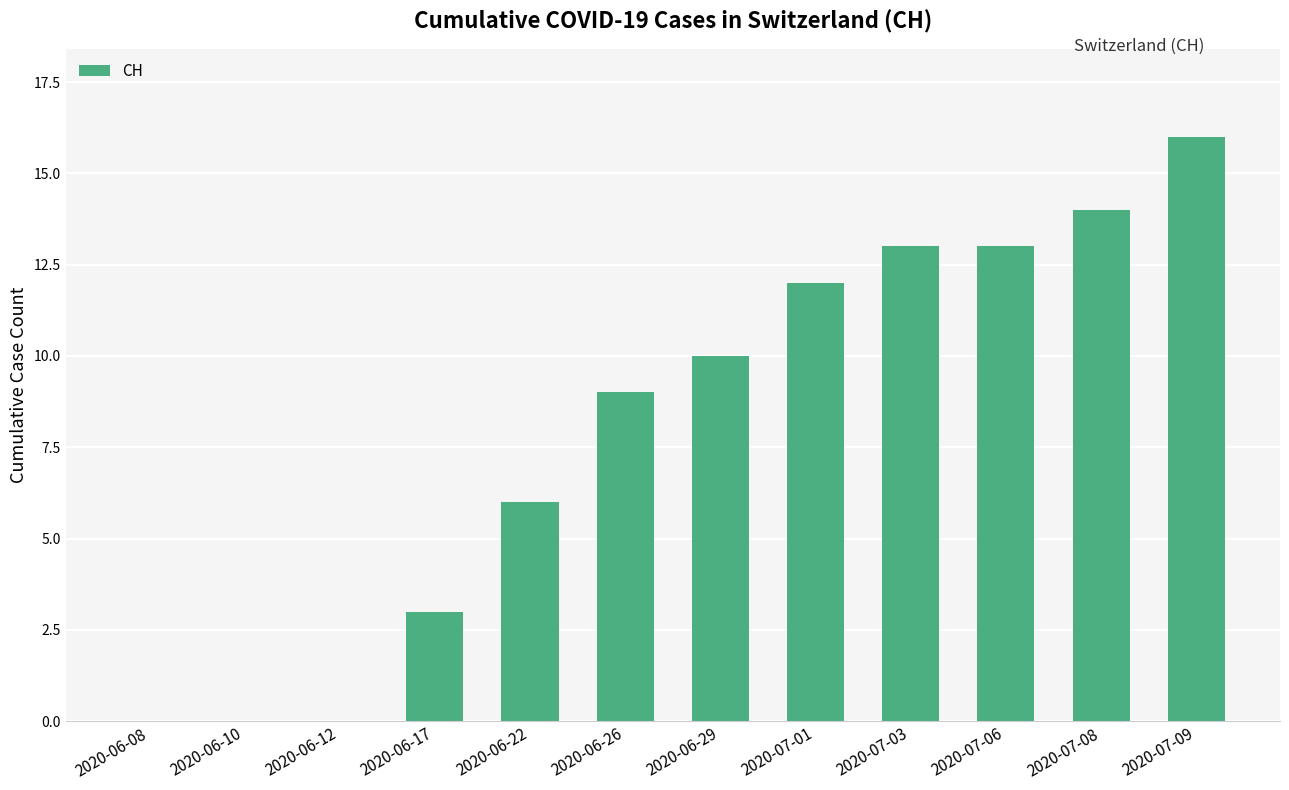

Reading left to right, list all the values displayed in this chart.

2020-06-08=0	2020-06-10=0	2020-06-12=0	2020-06-17=3	2020-06-22=6	2020-06-26=9	2020-06-29=10	2020-07-01=12	2020-07-03=13	2020-07-06=13	2020-07-08=14	2020-07-09=16